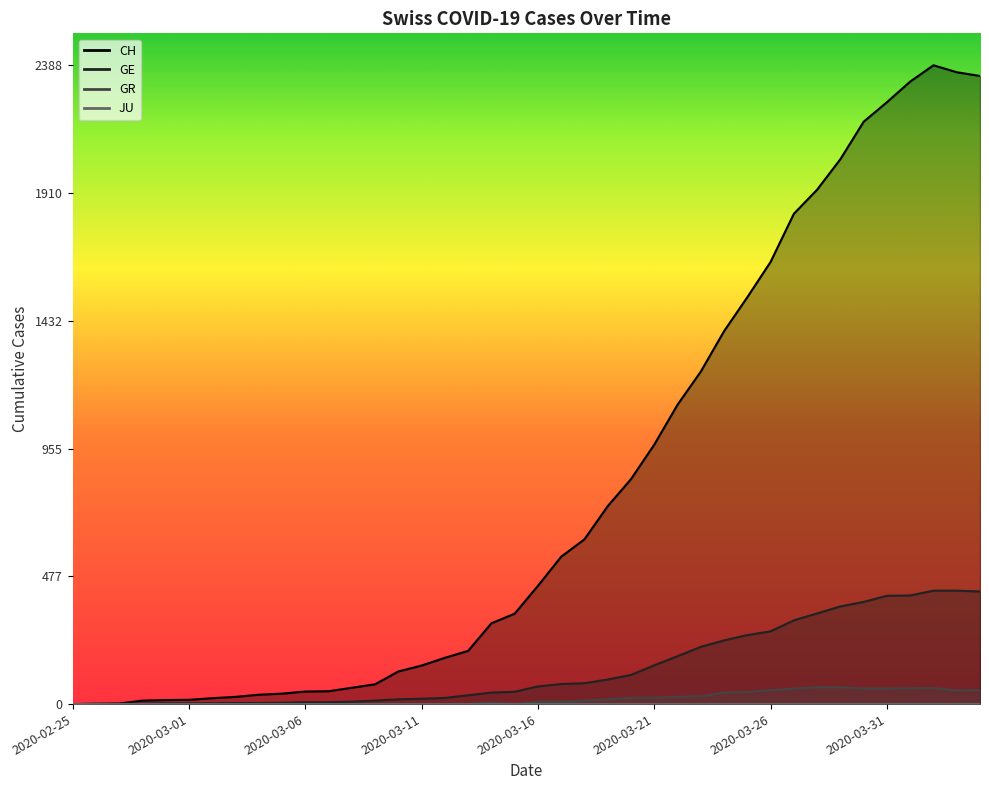

What is the sum of the GE values at 2020-03-20 and 2020-03-05?

114